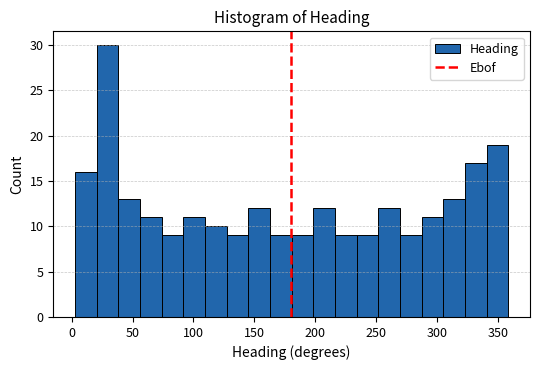

Read against the x-axis, roughly where is the centre of the tallest bar?

30